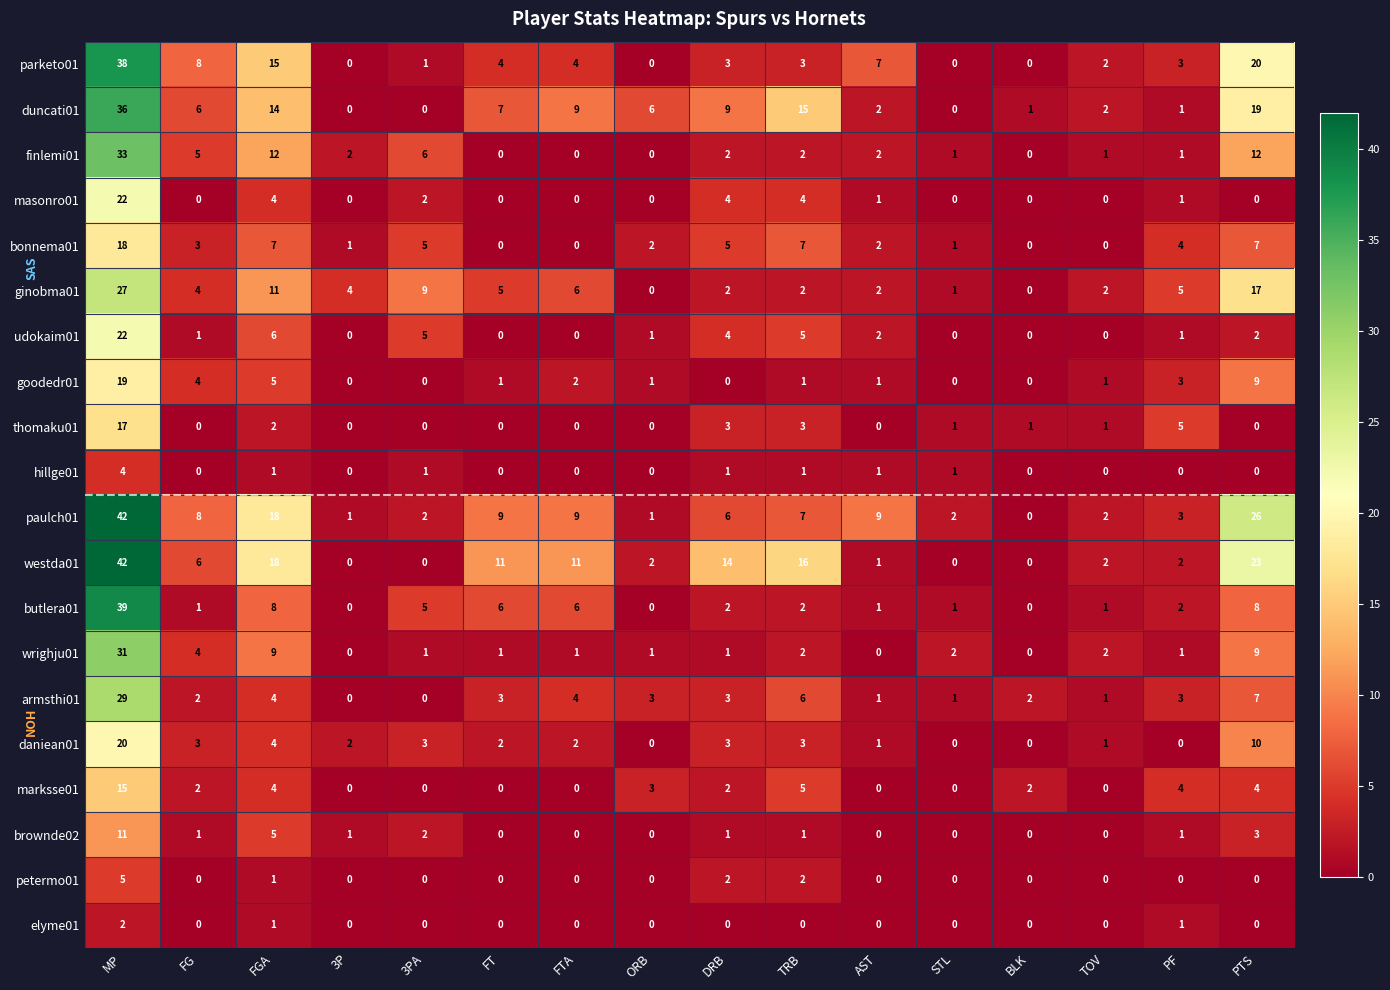

Is it true that daniean01 equals 4 at 3PA?

False